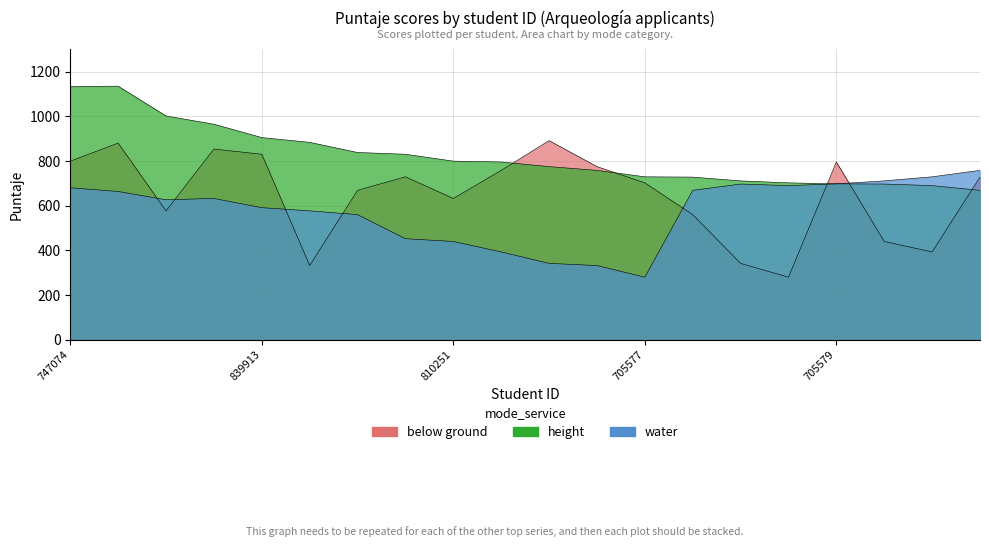

Reading left to right, what are all the values shown in this chart?

below ground: 747074=799.8	827173=880.4	773916=577.2	798482=853.9	839913=830.5	796736=332.8	826329=669.1	803759=729.6	810251=632.8	741881=758.4	718837=891.6	745095=775.2	705577=702.6	816174=560.4	773965=342.4	725482=280.6	705579=795.9	773850=440.4	815924=393.6	771513=728.2
height: 747074=1133.9	827173=1135.0	773916=1001.8	798482=964.9	839913=905.1	796736=883.8	826329=838.4	803759=830.5	810251=799.8	741881=795.9	718837=775.2	745095=758.4	705577=729.6	816174=728.2	773965=711.4	725482=702.6	705579=698.1	773850=697.2	815924=690.2	771513=669.1
water: 747074=680.6	827173=664.0	773916=626.9	798482=632.8	839913=591.6	796736=577.2	826329=560.4	803759=452.8	810251=440.4	741881=393.6	718837=342.4	745095=332.8	705577=280.6	816174=669.1	773965=697.2	725482=690.2	705579=698.1	773850=711.4	815924=729.6	771513=758.4